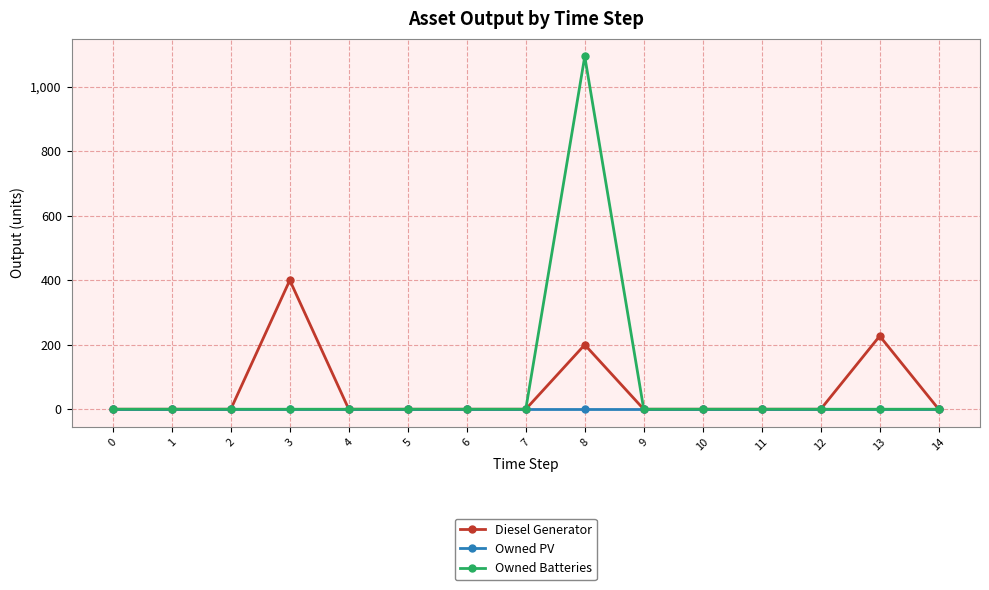

True or false: Owned Batteries has more than 0 points higher than both neighbors.

True